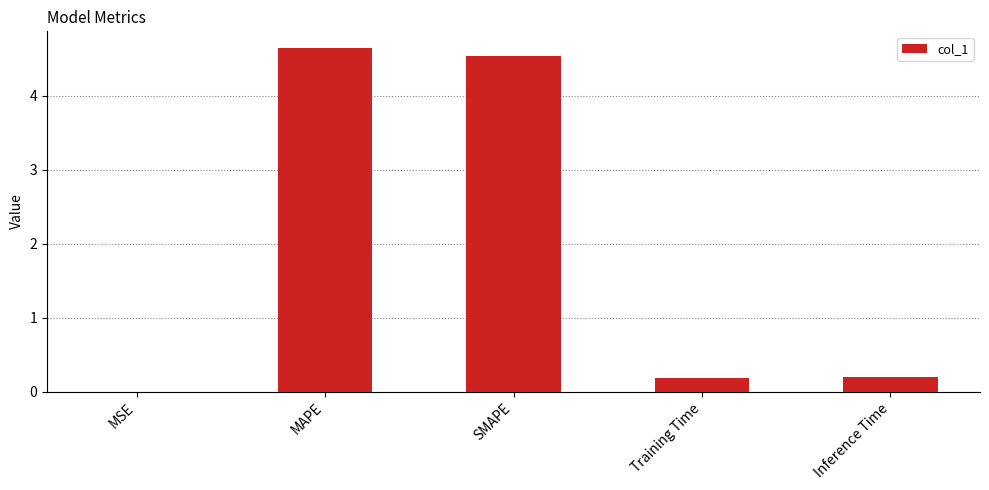

What is the sum of the values at Training Time and MAPE?

4.8